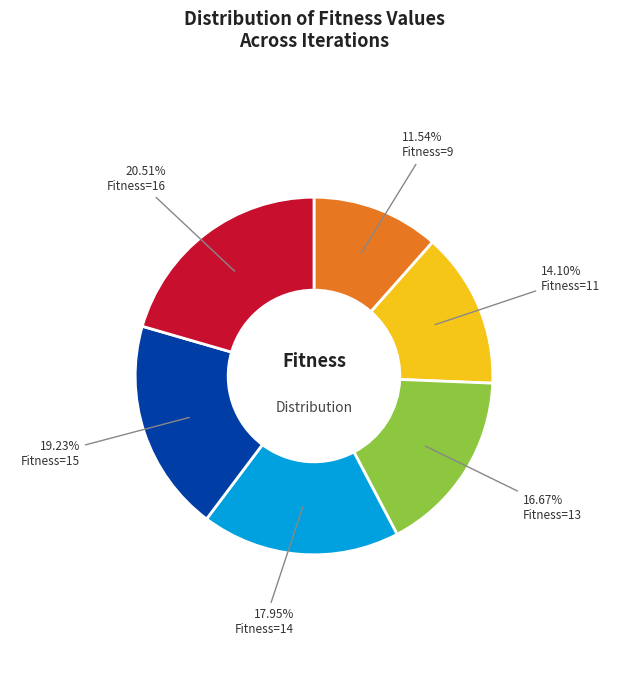

What is the ratio of the value at Fitness=14 to the value at Fitness=16?

0.9